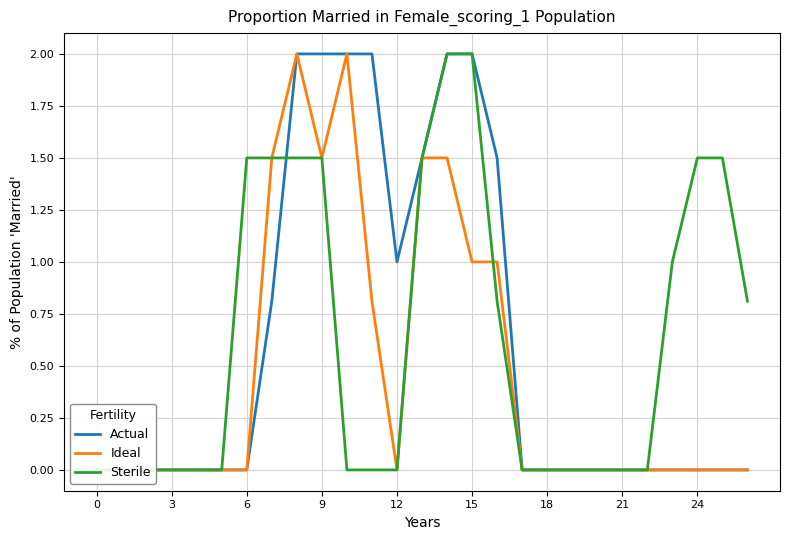

What is the maximum value shown in the chart?

2.0